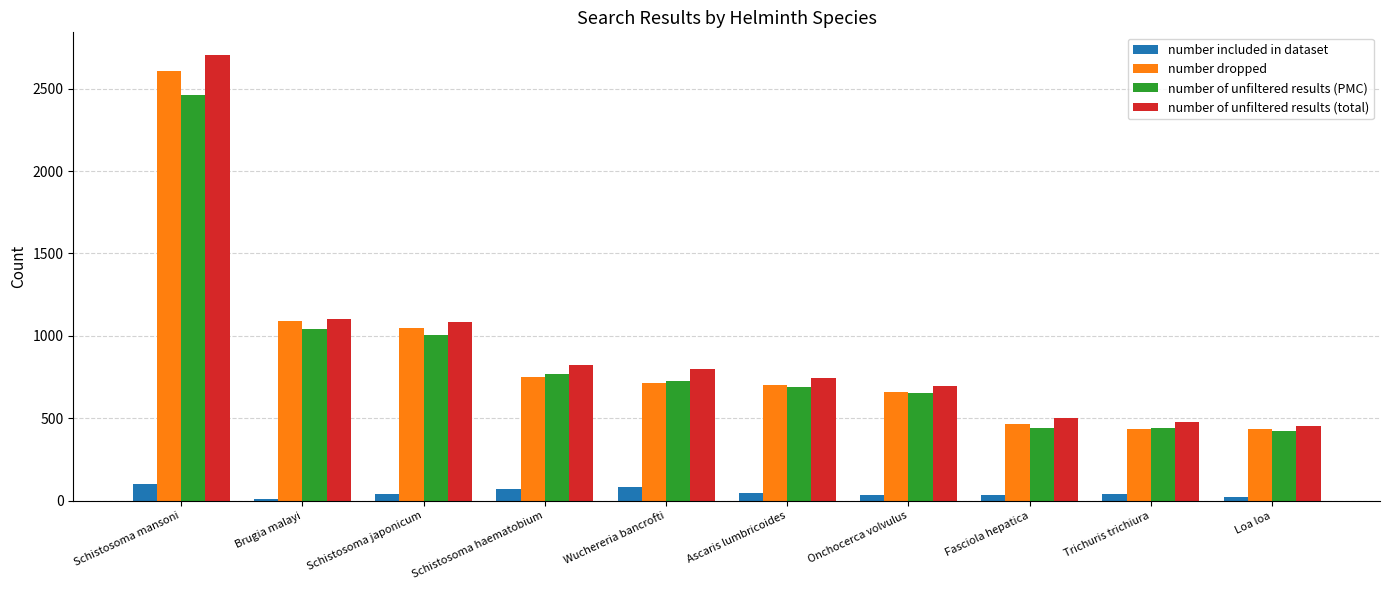

At which category is the sum across all series the highest?

Schistosoma mansoni